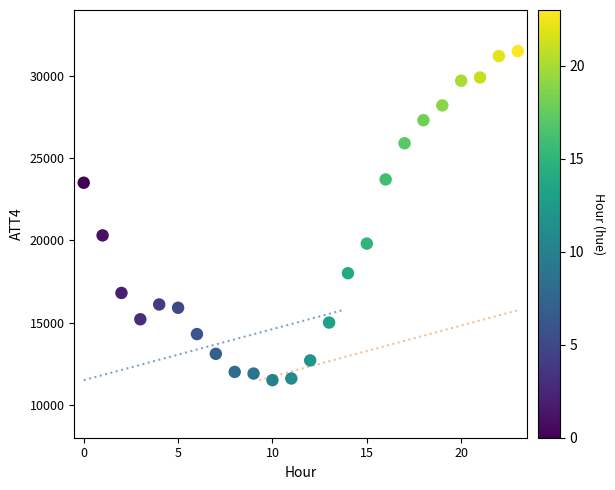

What Y value in the scatter plot is closest to 21500?

20300